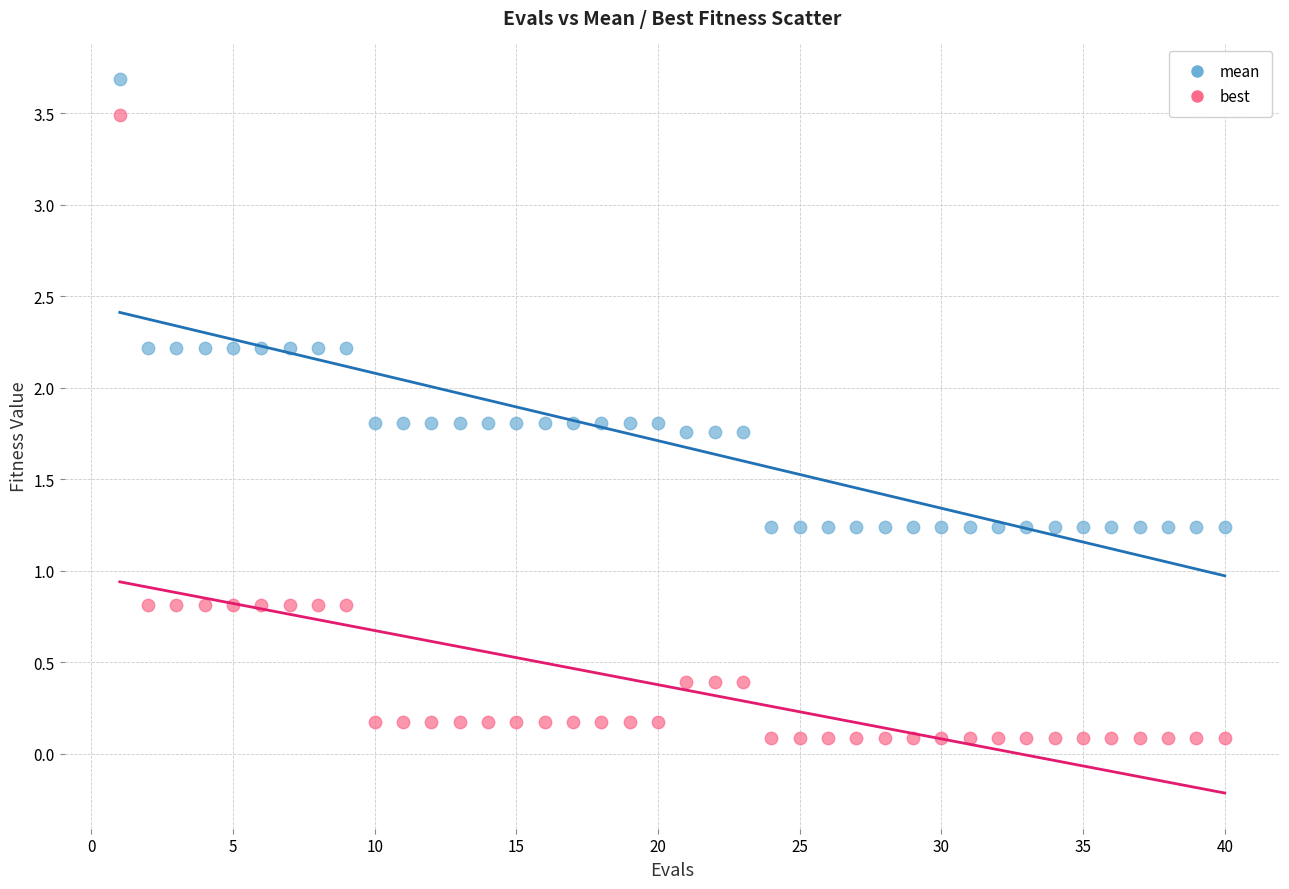

What are all the series names shown in the legend?

mean, best